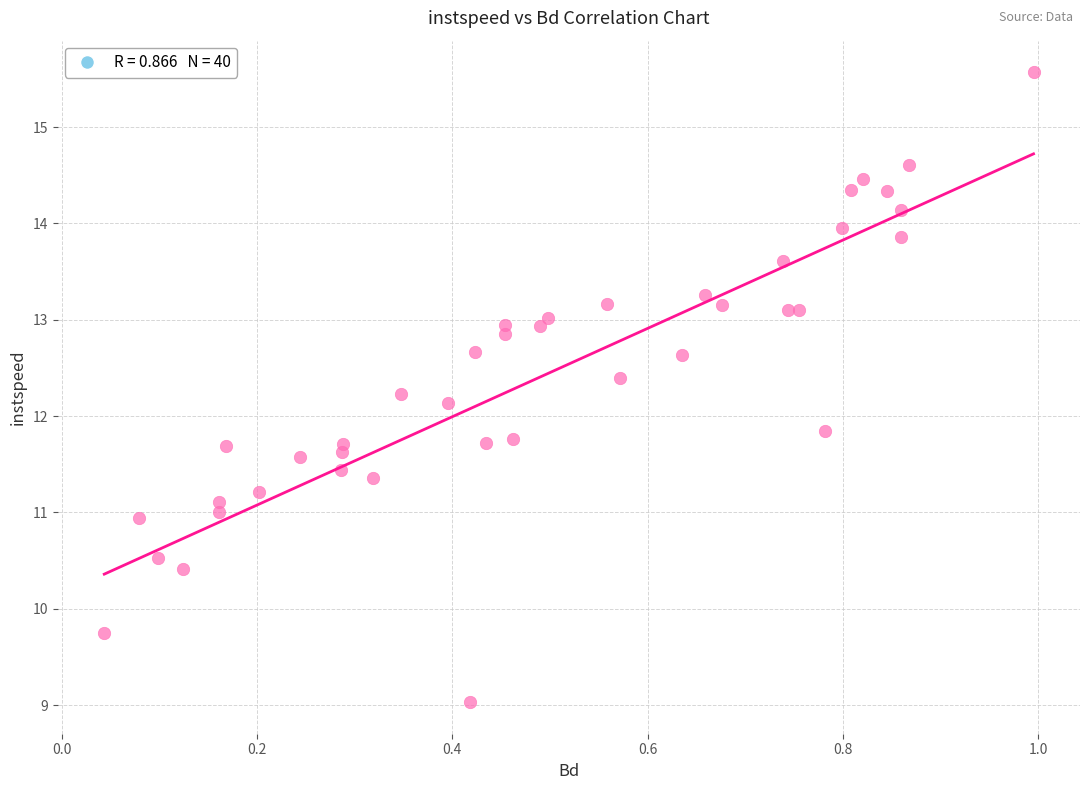

What is the range of X values (max minus min)?

1.0